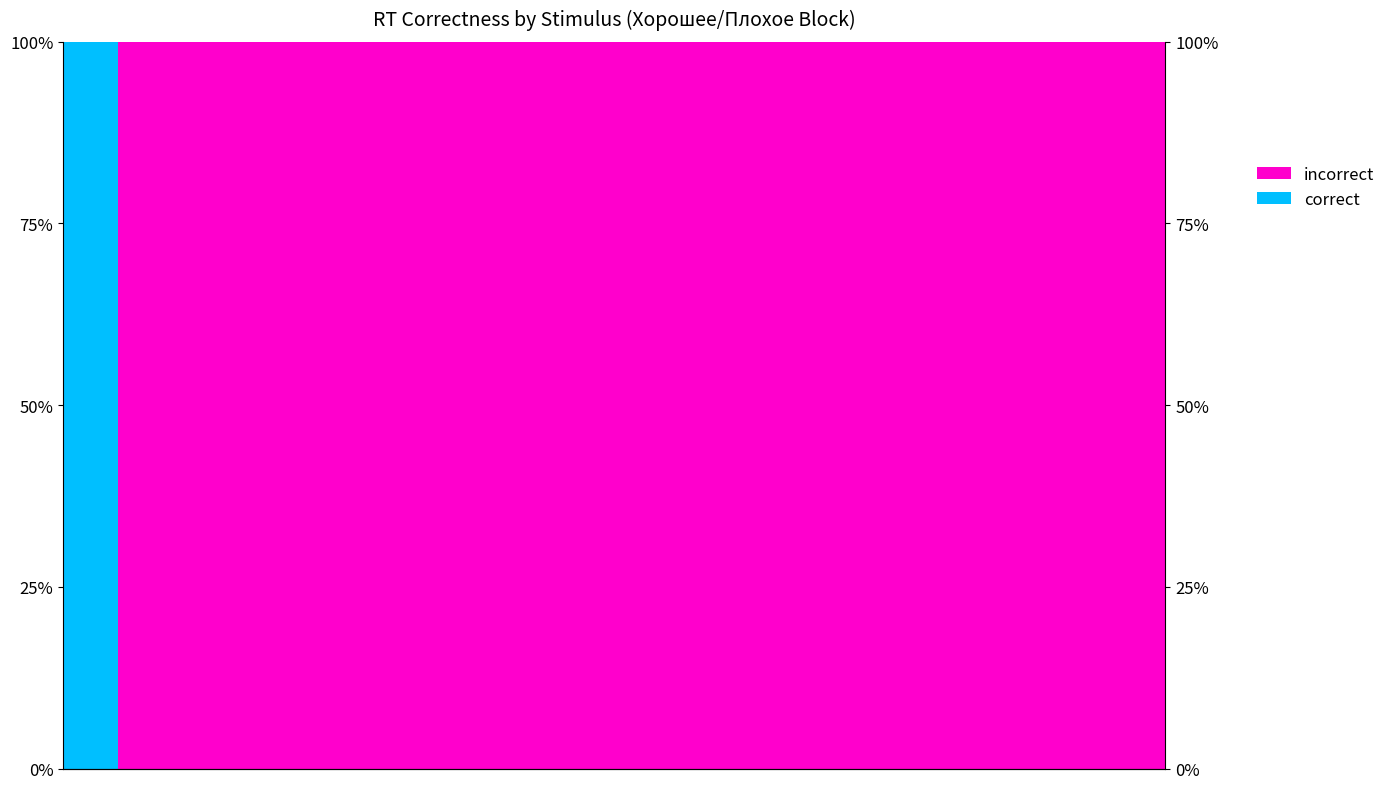

What is the difference between the second highest and minimum values in the incorrect series?

1